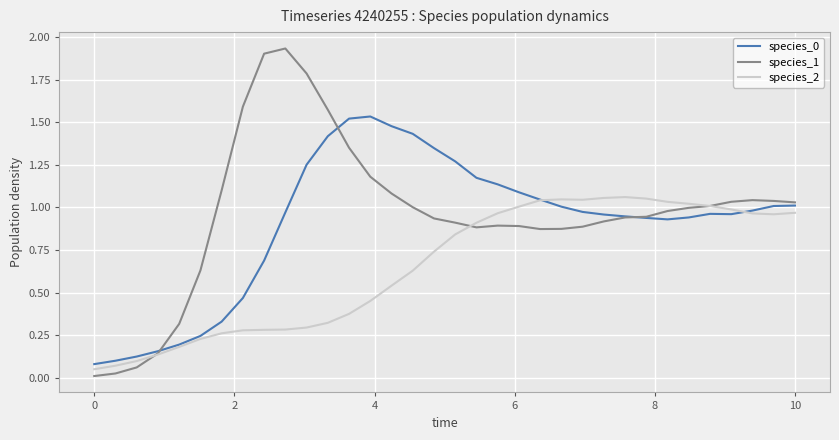

Which series has the largest range (max minus min)?

species_1